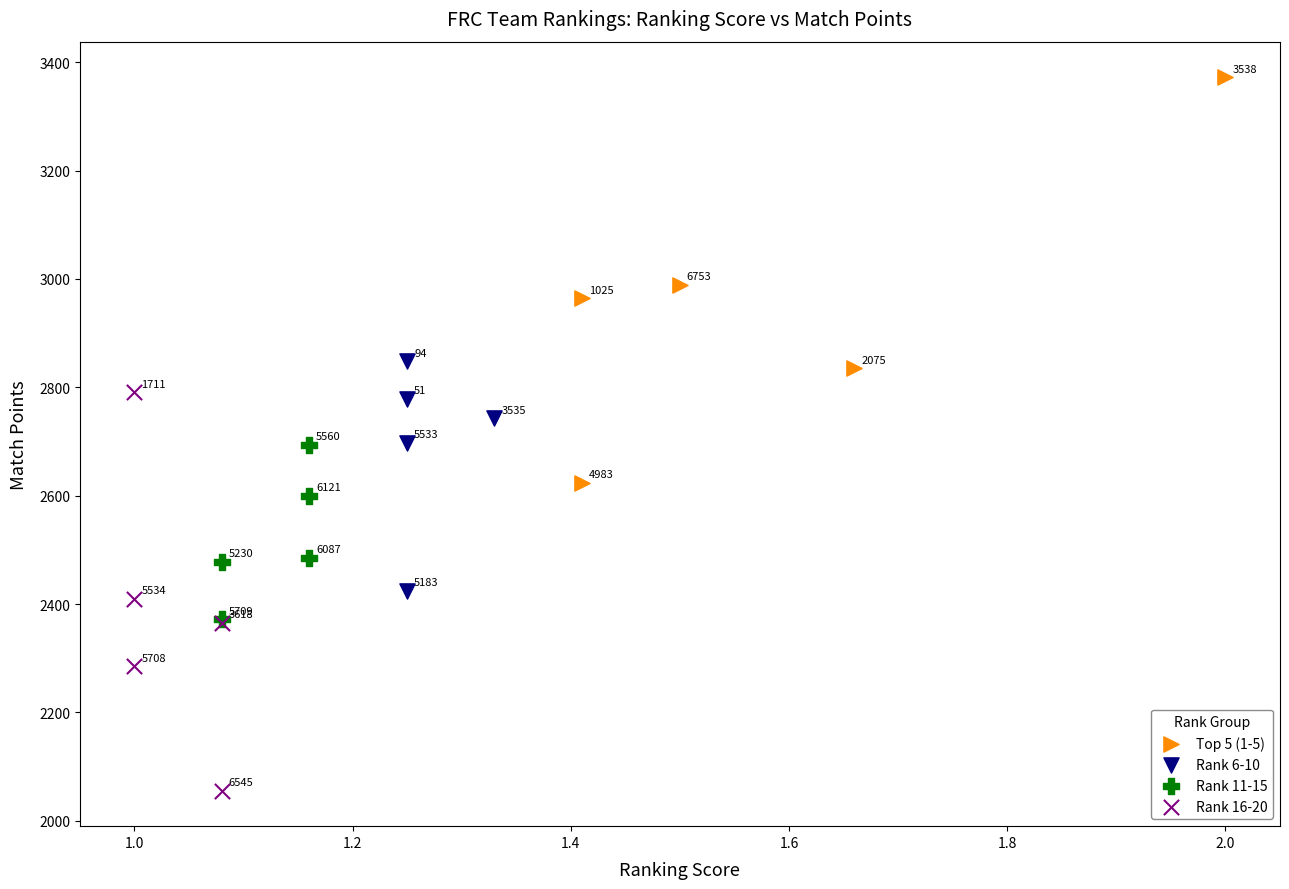

Which series contains the lowest Y value?

Rank 16-20